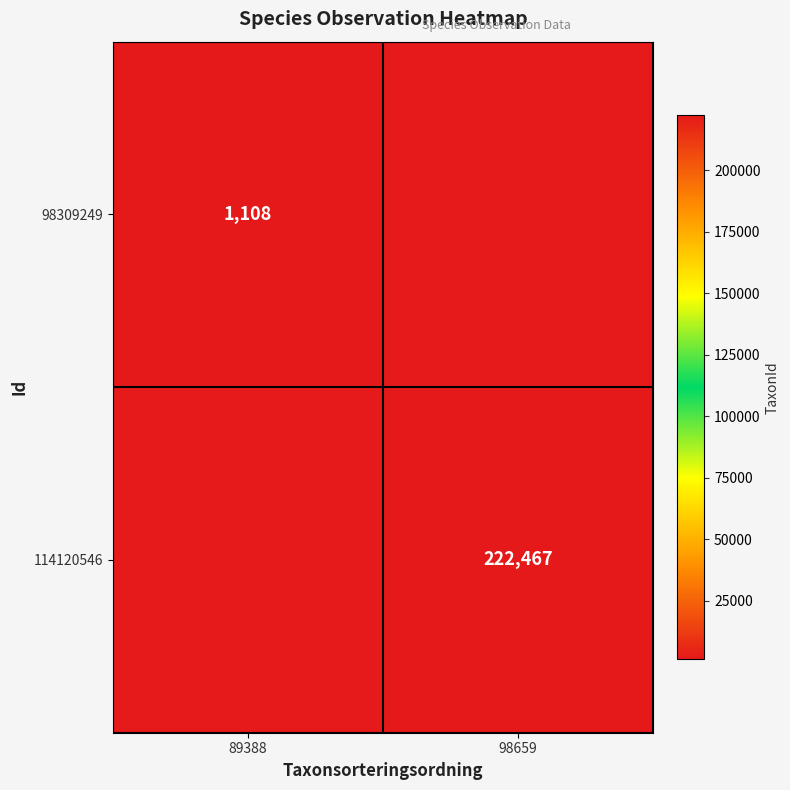

What is the minimum value shown in the chart?

1108.0